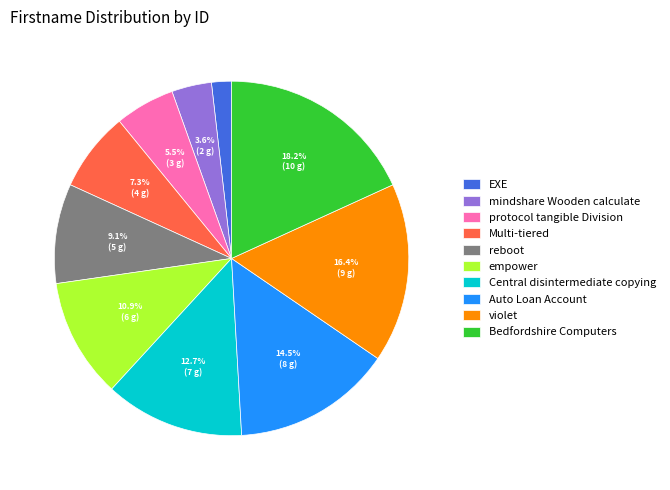

What percentage is NOT represented by Central disintermediate copying?

87.3%